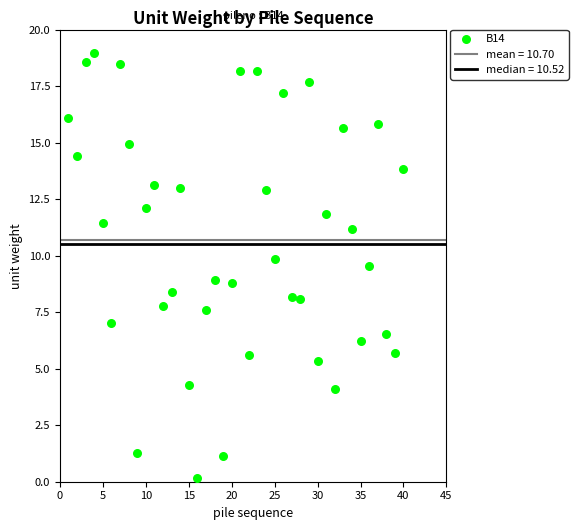

What is the range of X values (max minus min)?

39.0